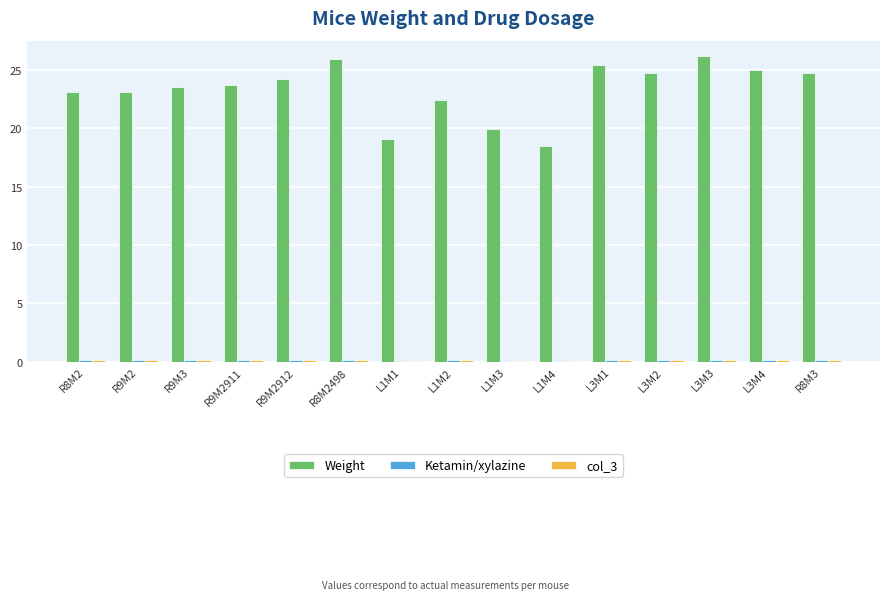

The Weight series shows 11.2 at L3M3. True or false?

False